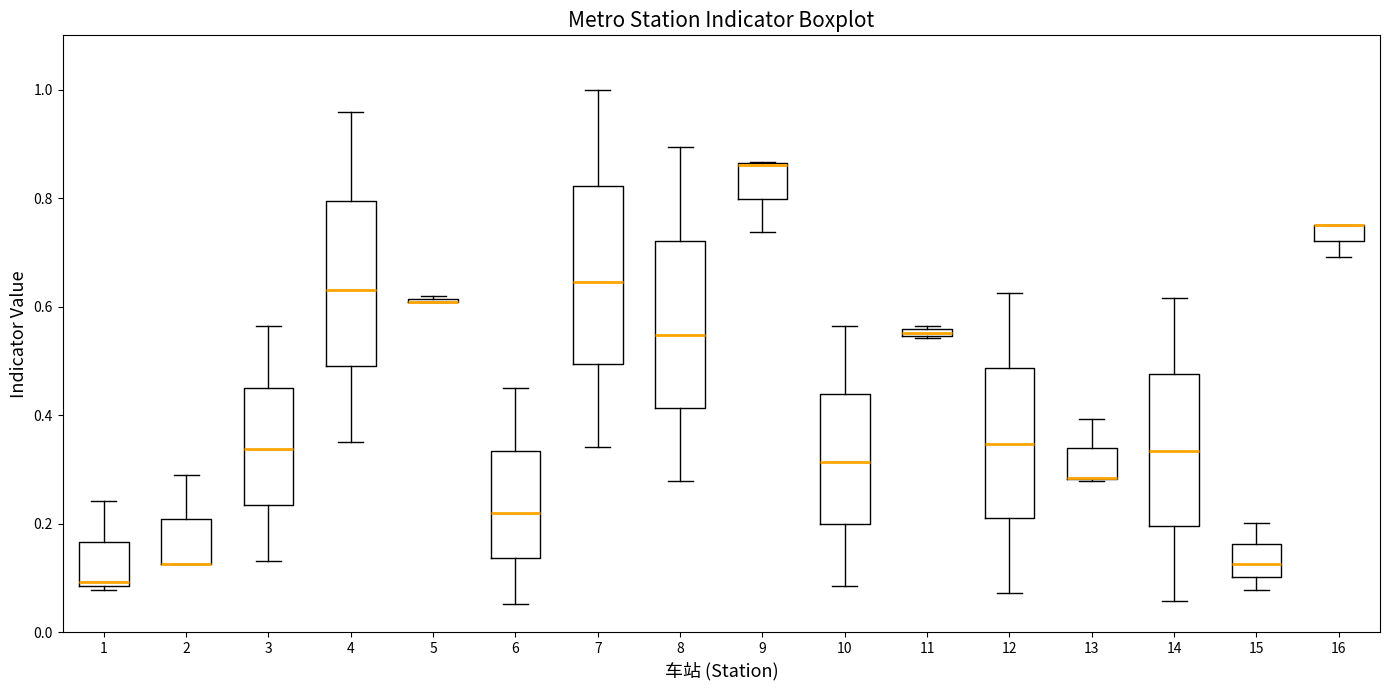

Which box is the tallest, from its lower edge to its upper edge?

7